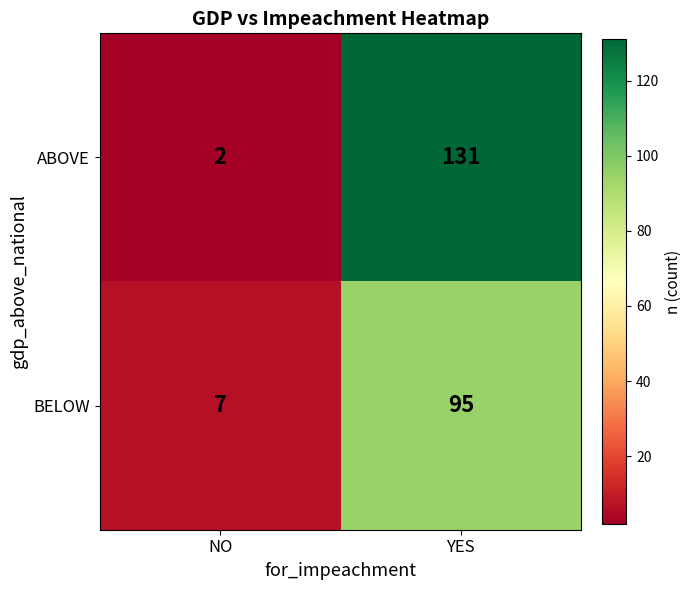

Which category has the lowest value across all series?

NO